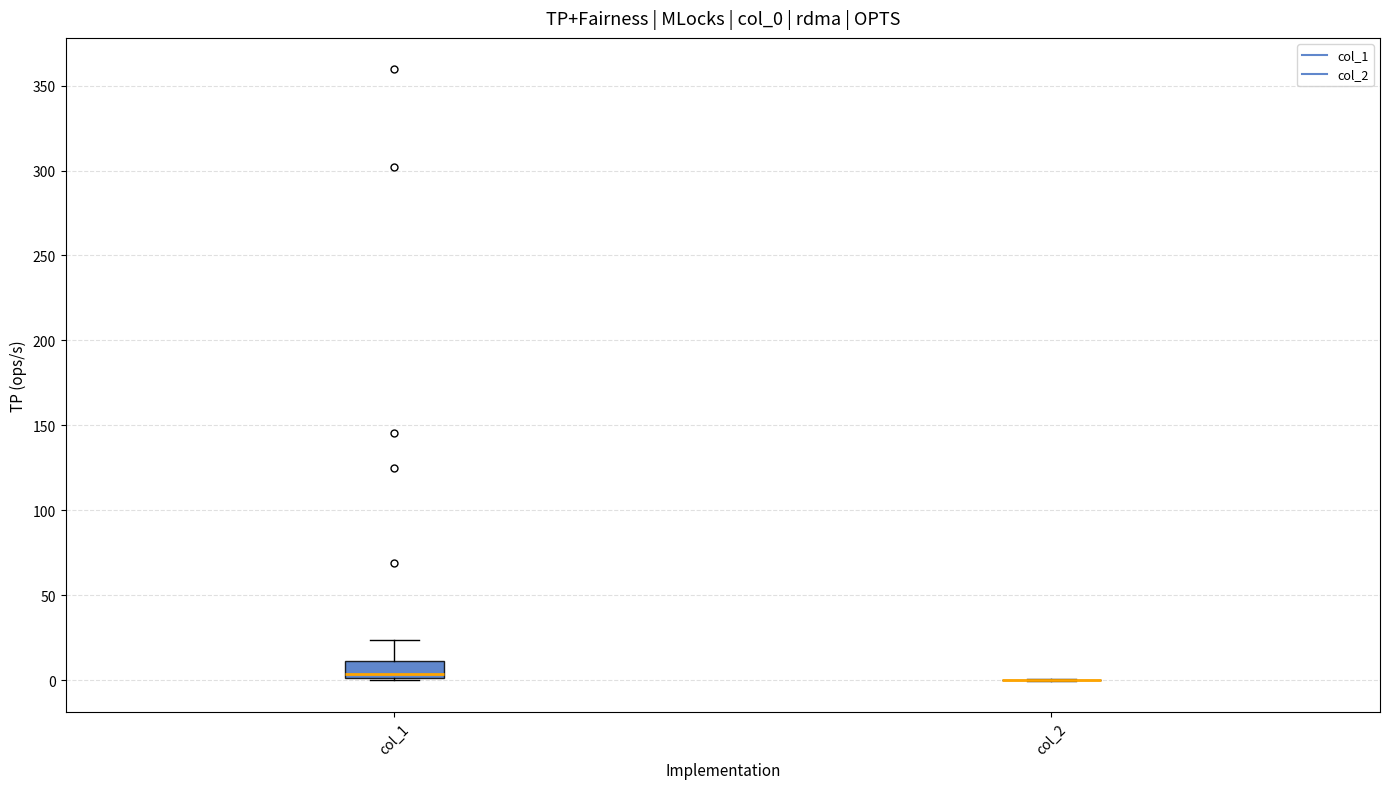

Reading left to right, read every box against the y-axis: the position of its median line, the range the box covers, and the ends of its whiskers. The values are not printed on the chart, so give them approximately, as read against the axis.

col_1: median 5, box 0 to 10, whiskers 0 to 25
col_2: box collapsed to a line at 0, whiskers 0 to 0